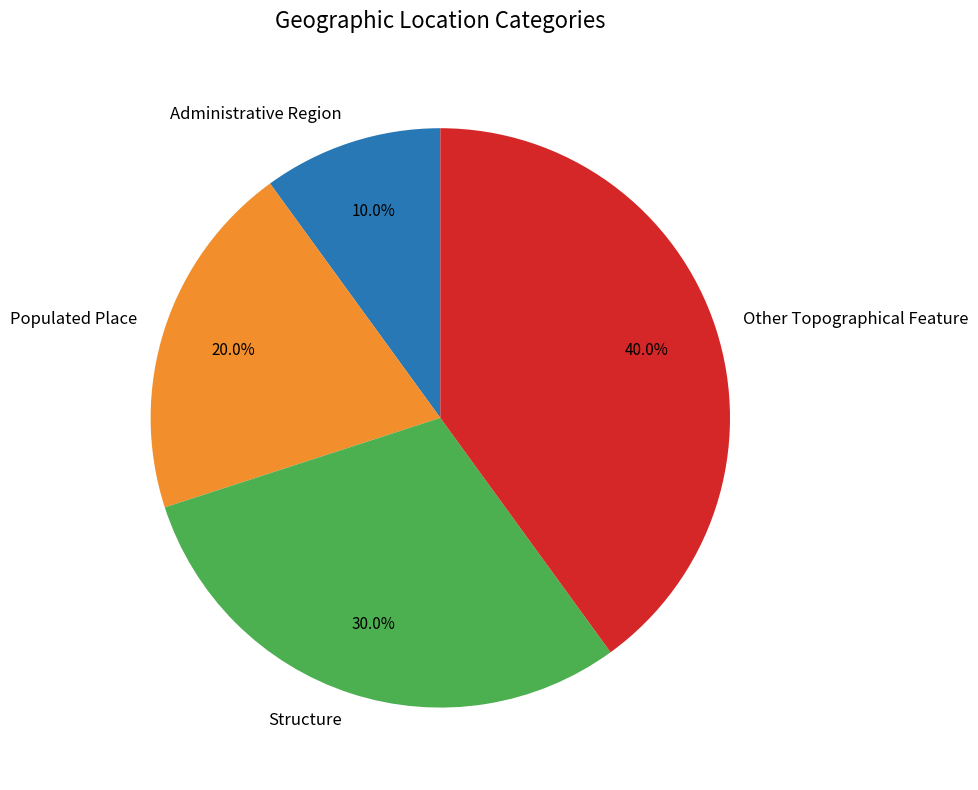

Is Other Topographical Feature the majority of the pie?

No